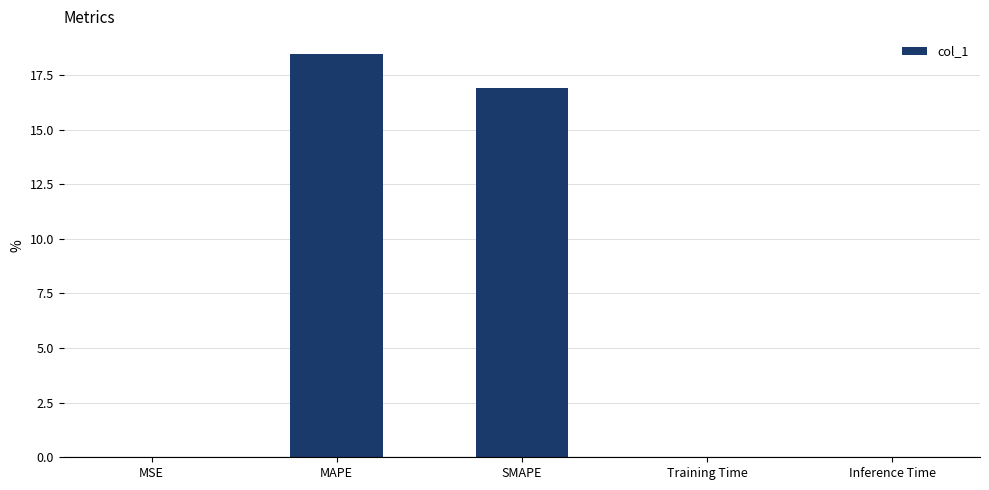

What is the change in value from MSE to SMAPE?

+16.9